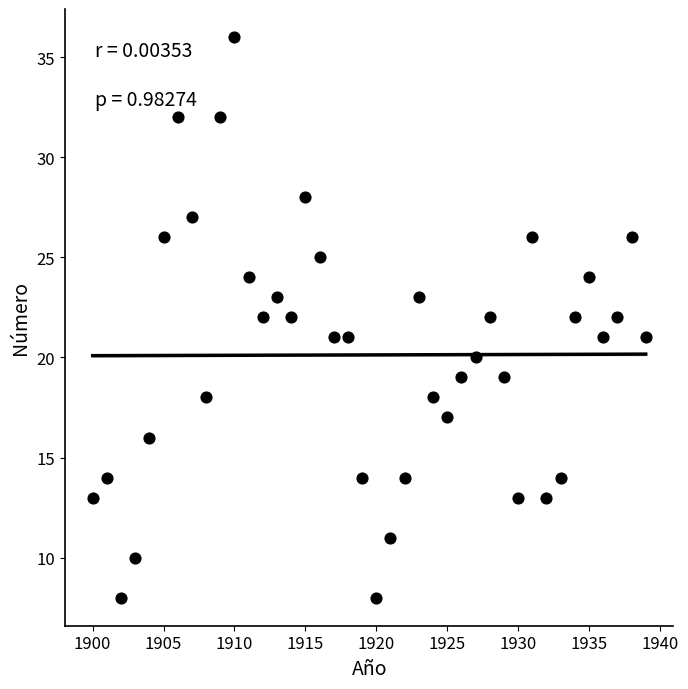

What is the range of Y values (max minus min)?

28